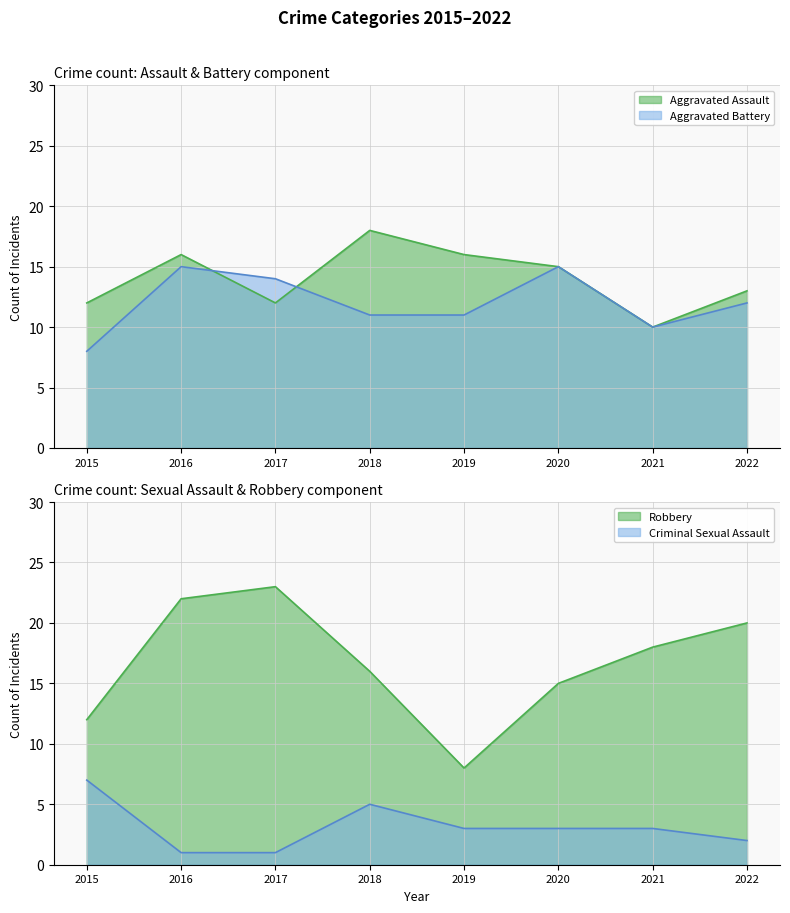

Is it true that Aggravated Battery equals 11 at 2015?

False